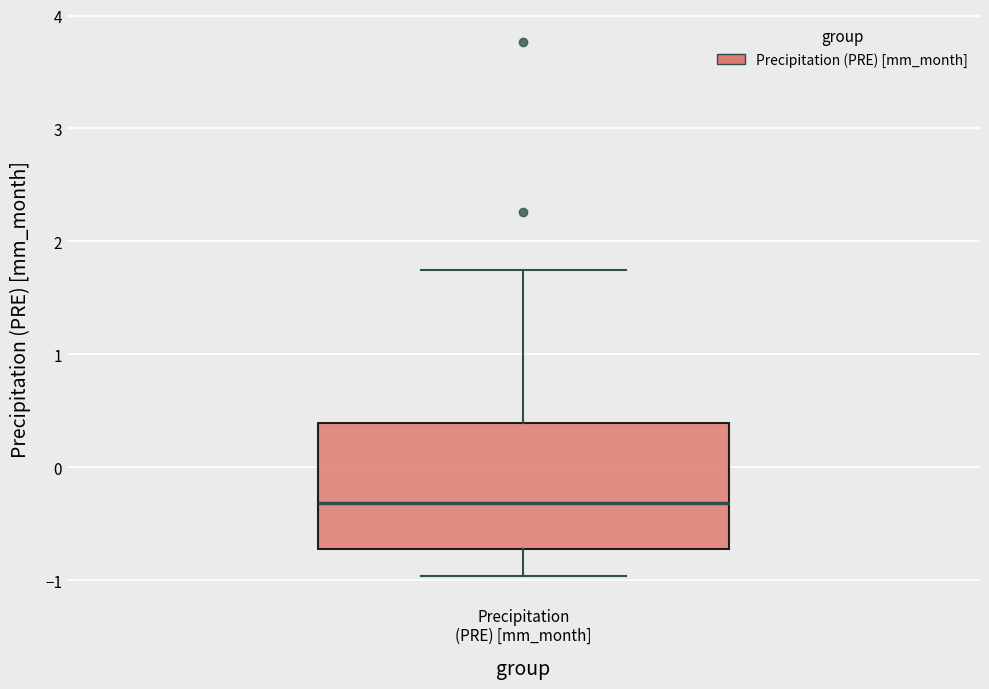

Read this box plot against the y-axis: the position of the median line, the range covered by the box, and the ends of both whiskers. The values are not printed on the chart, so give them approximately, as read against the axis.

median -0.3, box -0.7 to 0.4, whiskers -1.0 to 1.7